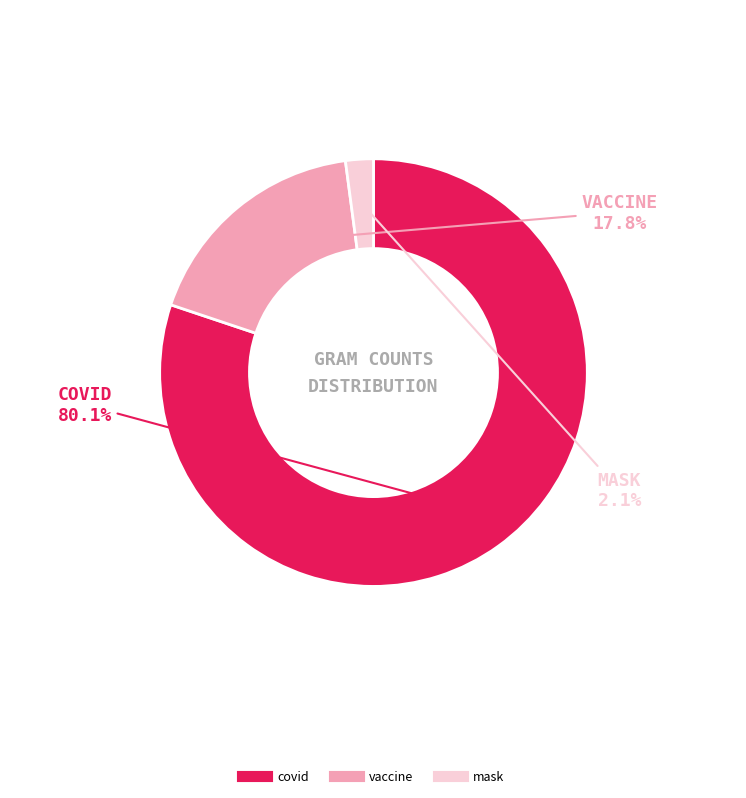

What is the ratio of the value at vaccine to the value at mask?

8.5